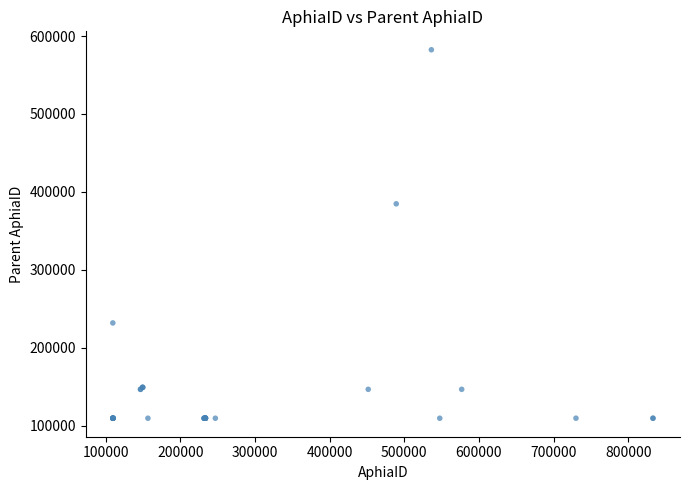

What Y value in the scatter plot is closest to 345905?

384689